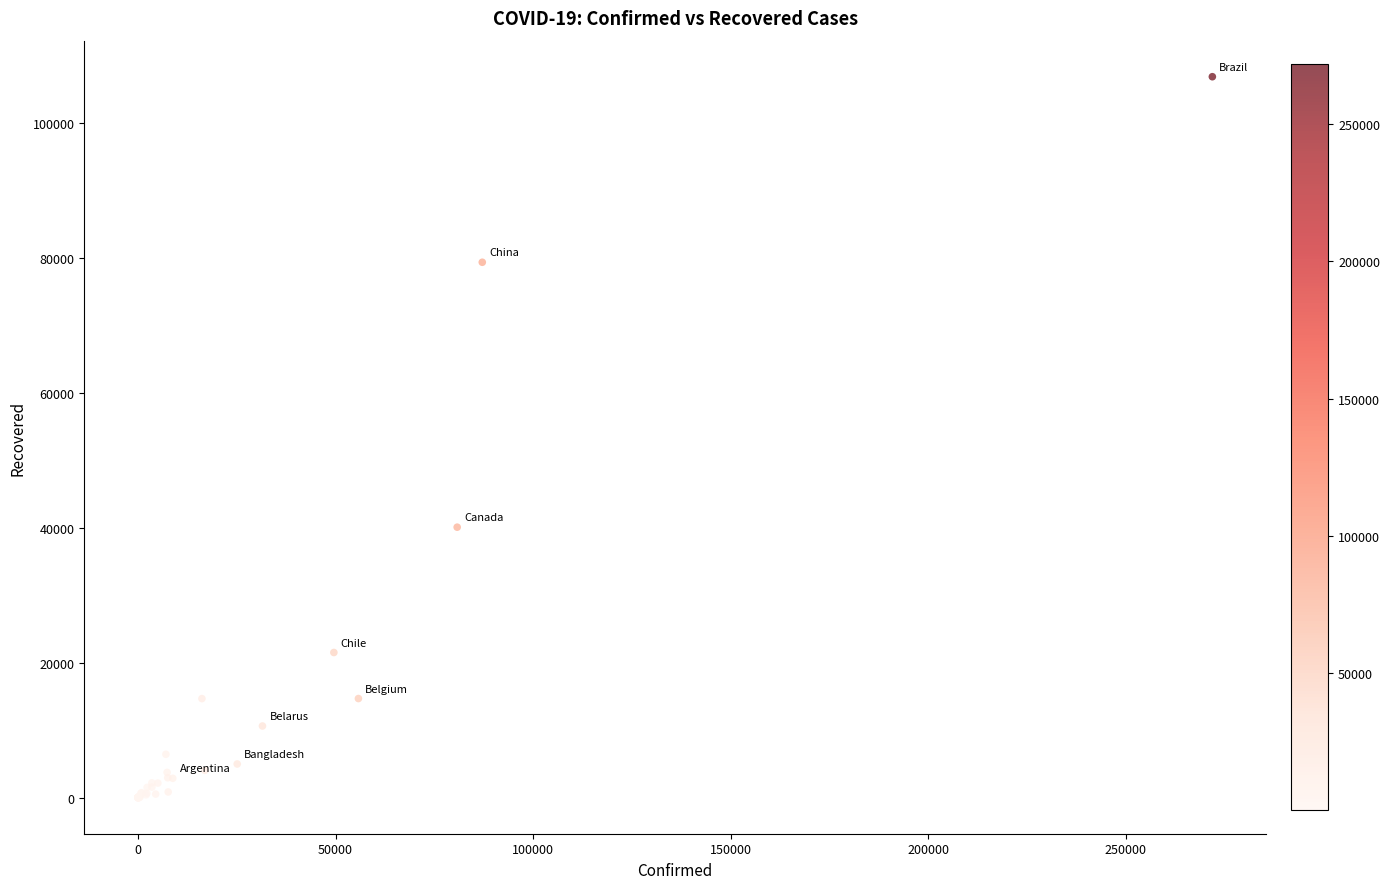

What Y value in the scatter plot is closest to 53398?

40069